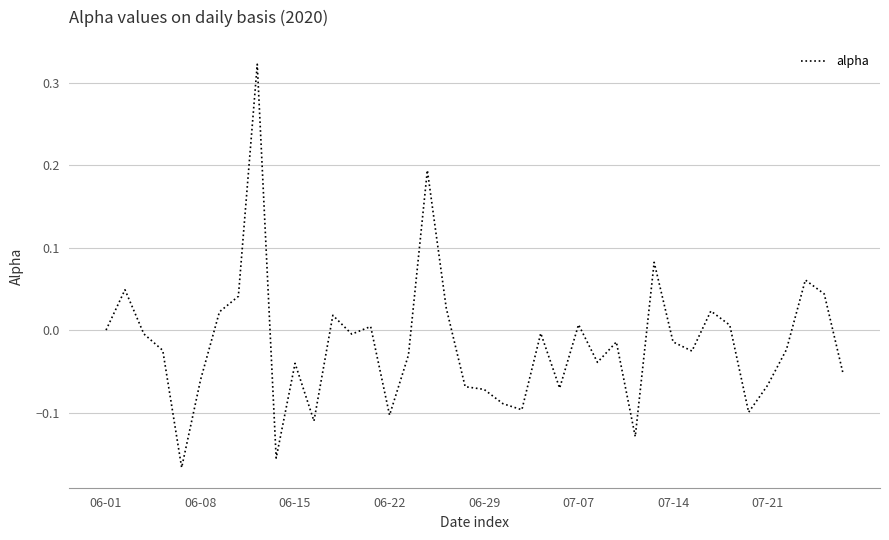

Does the chart have visible grid lines?

Yes